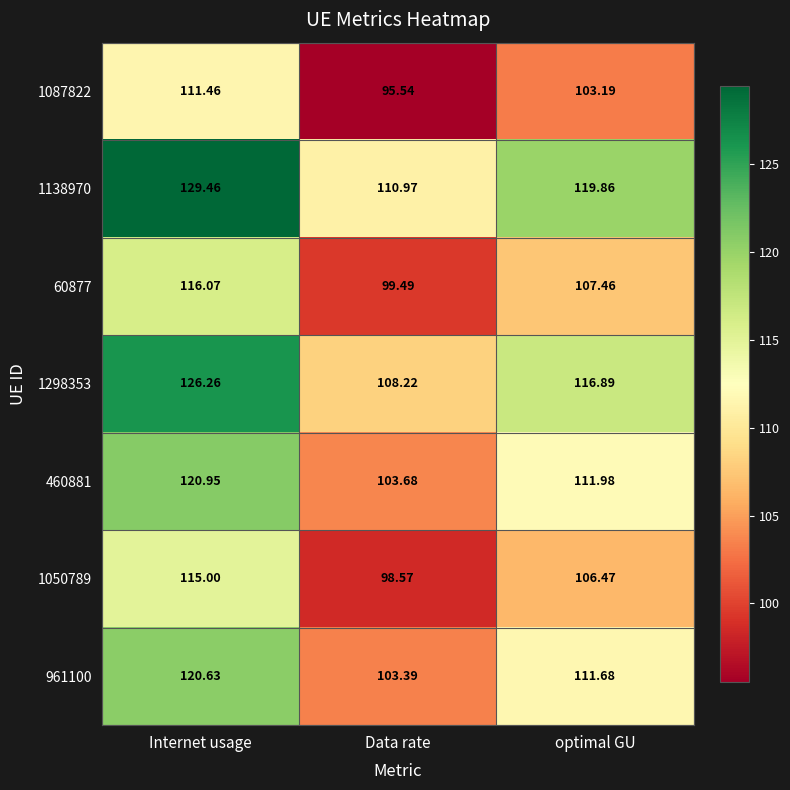

Between Internet usage and optimal GU, which series saw the biggest shift?

1138970